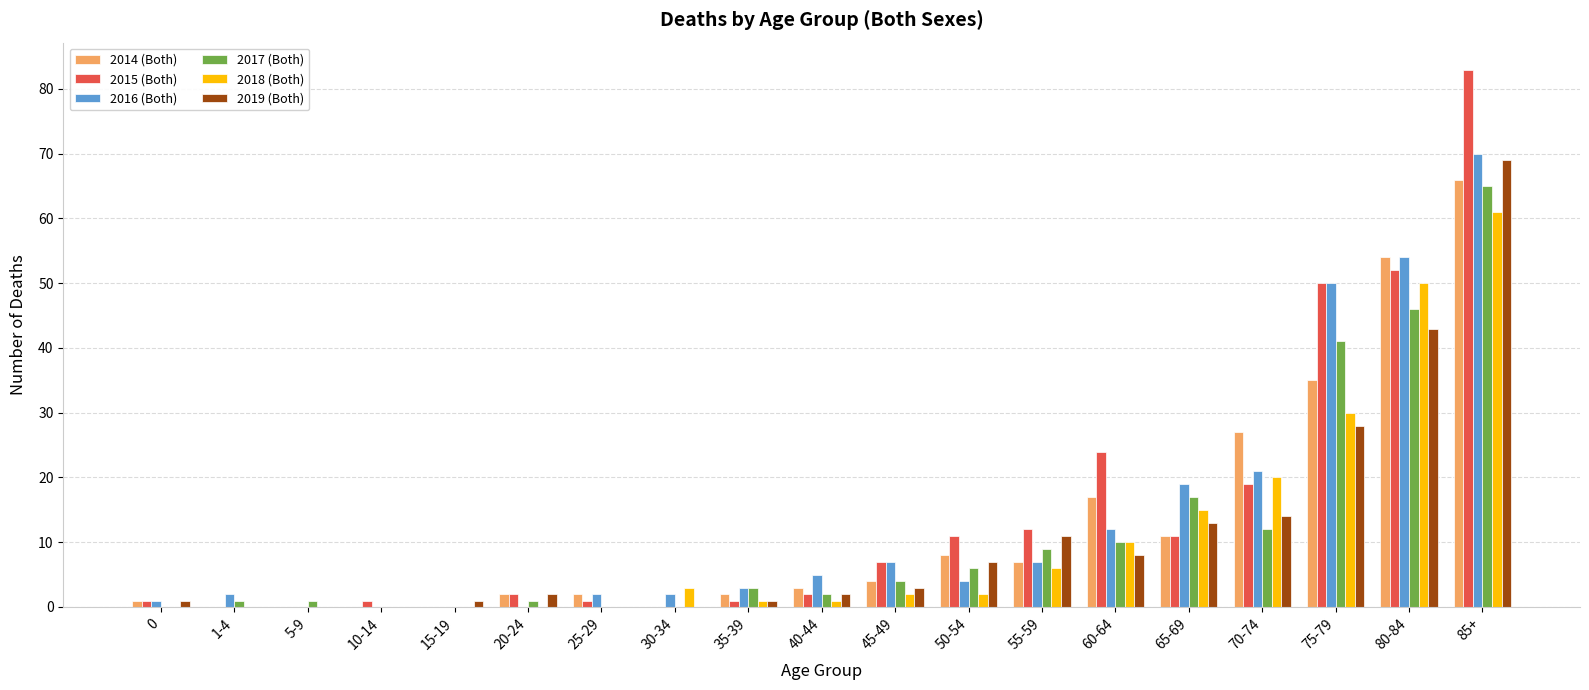

Which label corresponds to the largest value in the chart?

85+